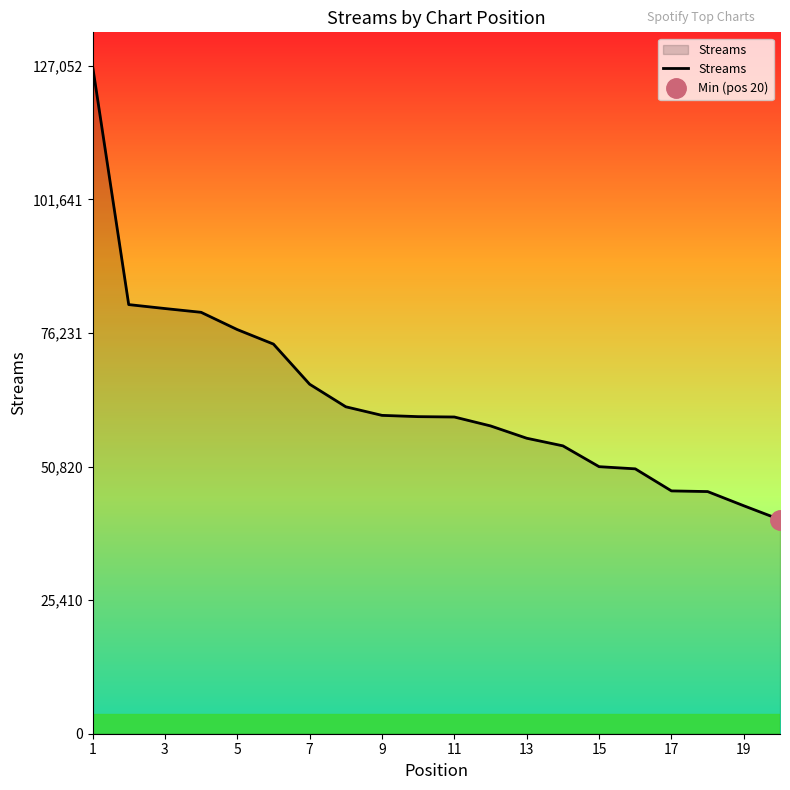

What is the minimum value for Streams?

40723